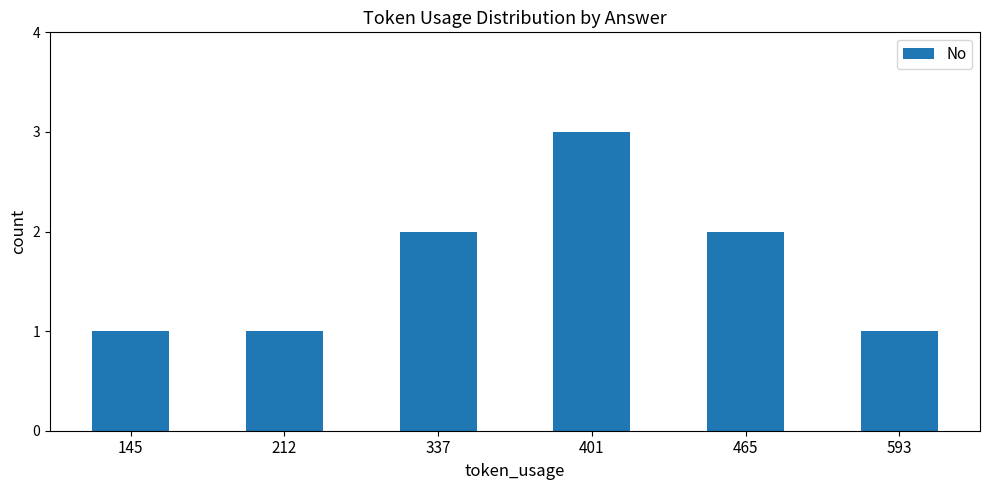

Which category has the highest value across all series?

401